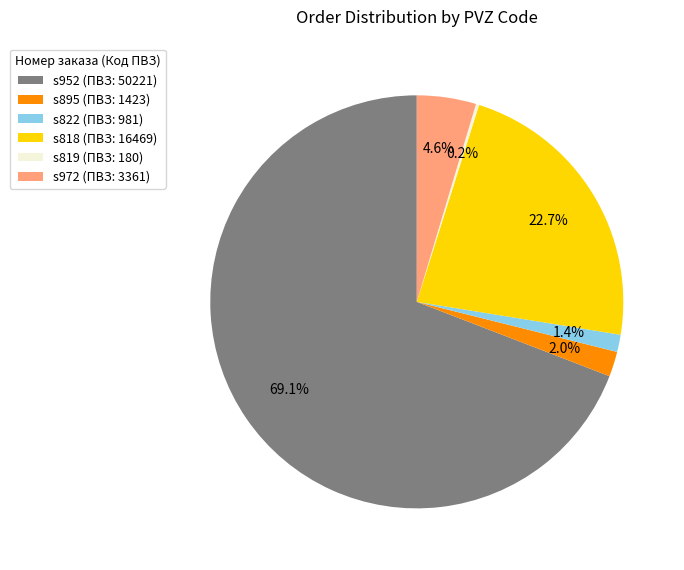

Between s895 (ПВЗ: 1423) and s972 (ПВЗ: 3361), which is larger?

s972 (ПВЗ: 3361)